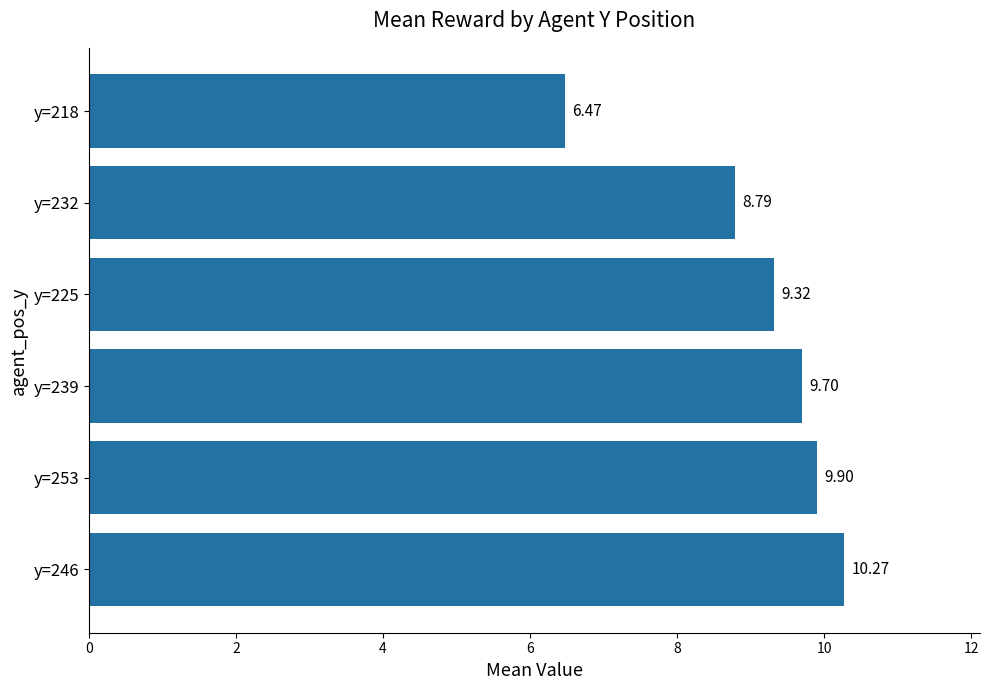

Which label corresponds to the smallest value in the chart?

y=218